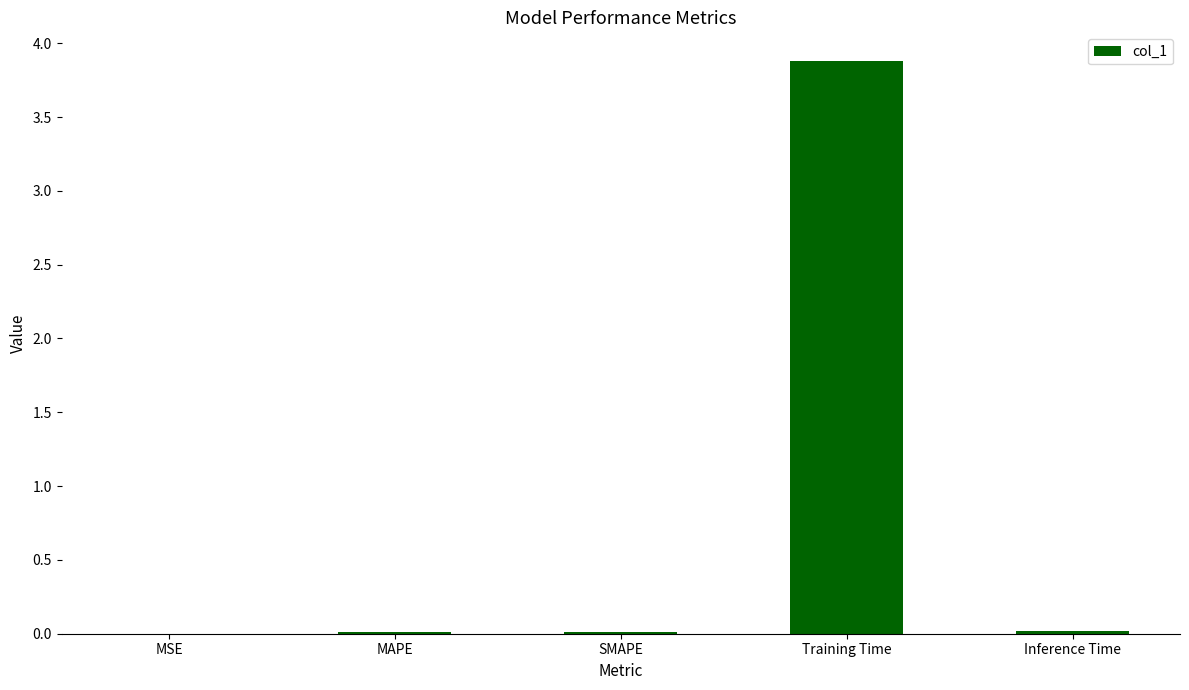

The value at MAPE is 0.0. True or false?

True